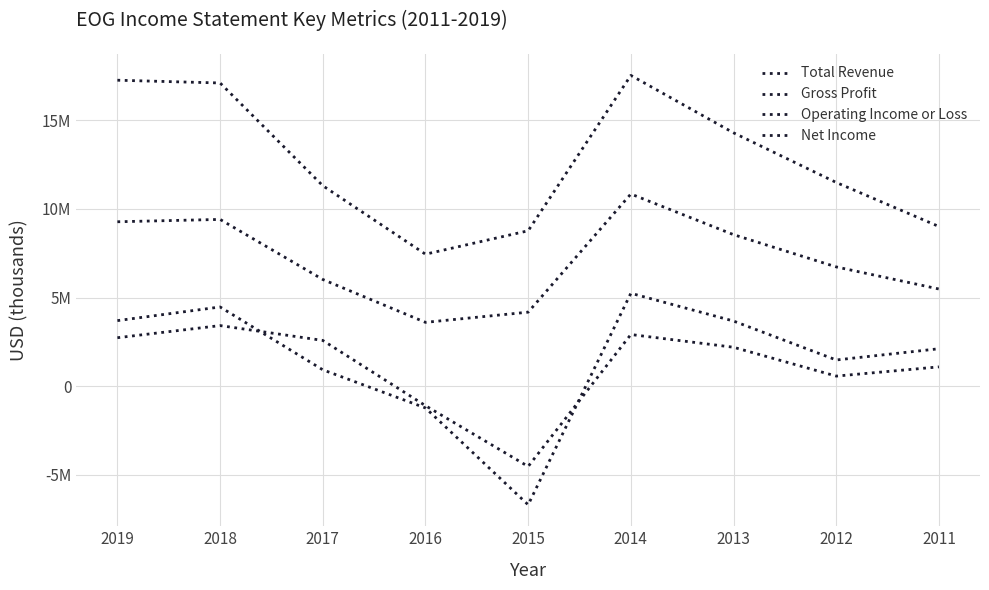

What is the average value of the Net Income series?

1098811